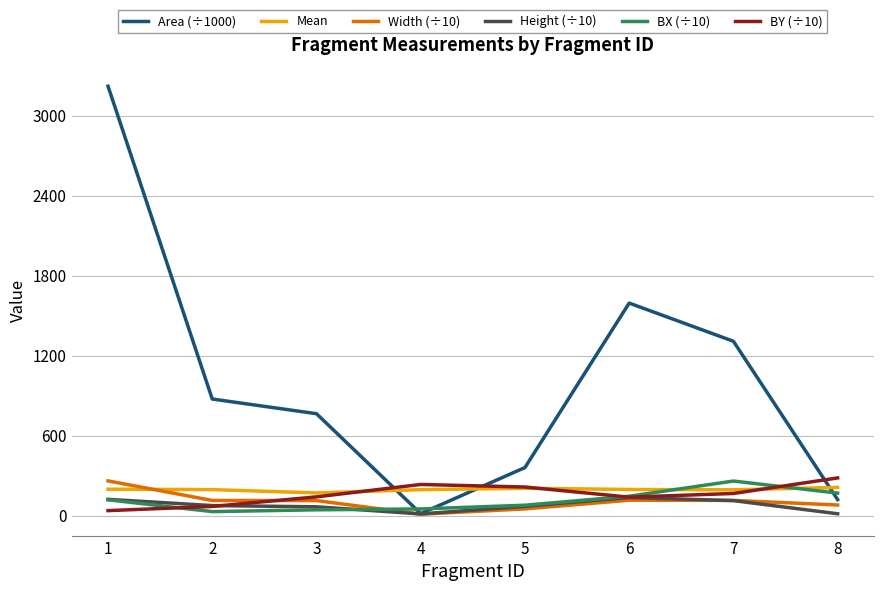

Is the value of Width (÷10) at 5 greater than the value of BY (÷10) at 3?

No